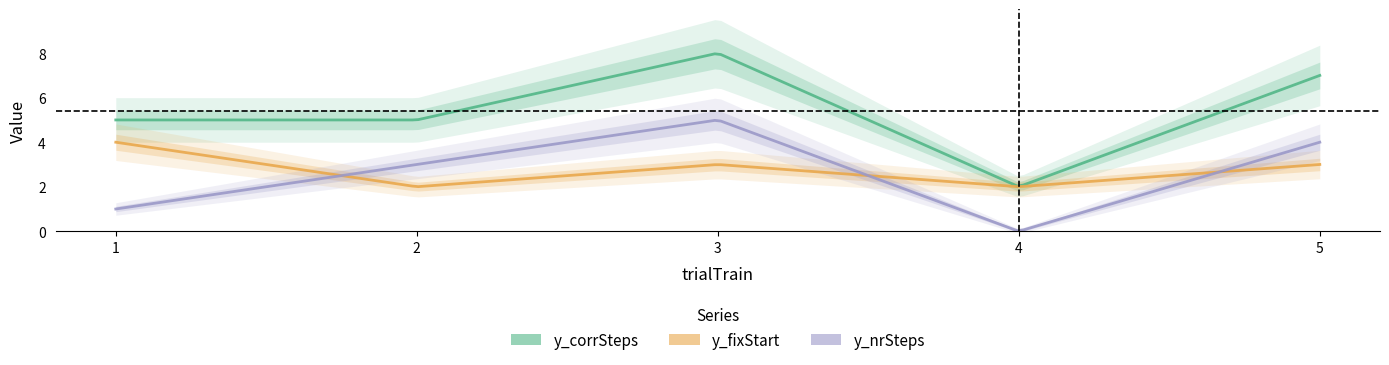

True or false: y_corrSteps and y_fixStart intersect in this chart.

False